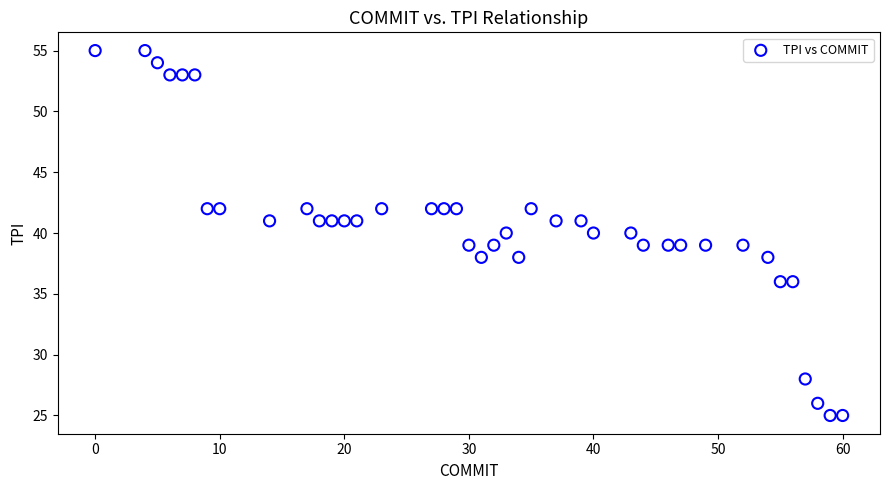

What is the range of X values (max minus min)?

60